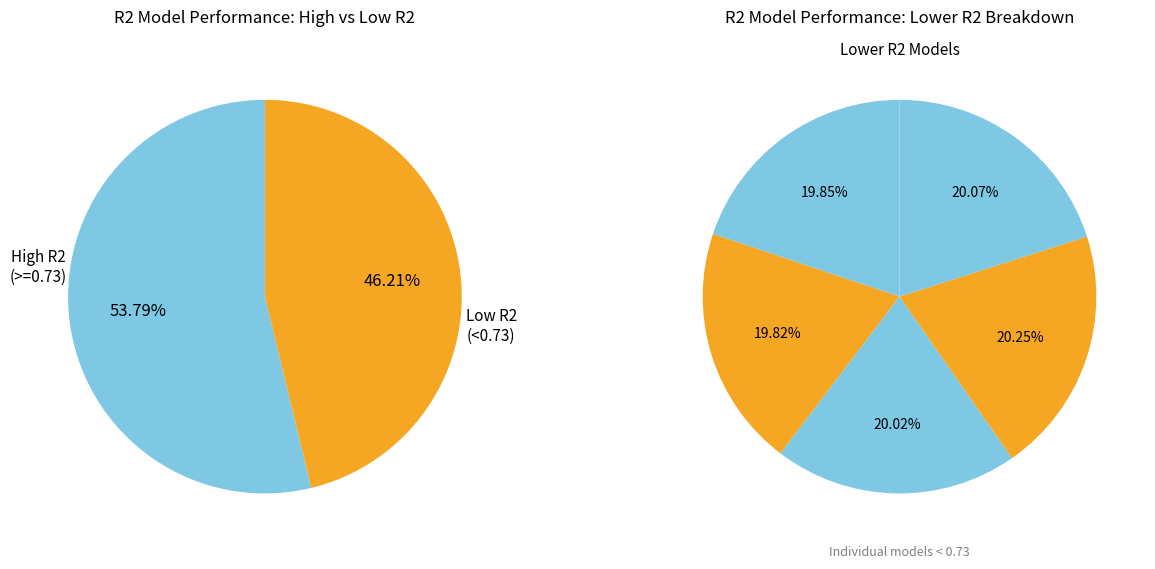

Does model_3_31_6 account for over 50% of the chart?

No